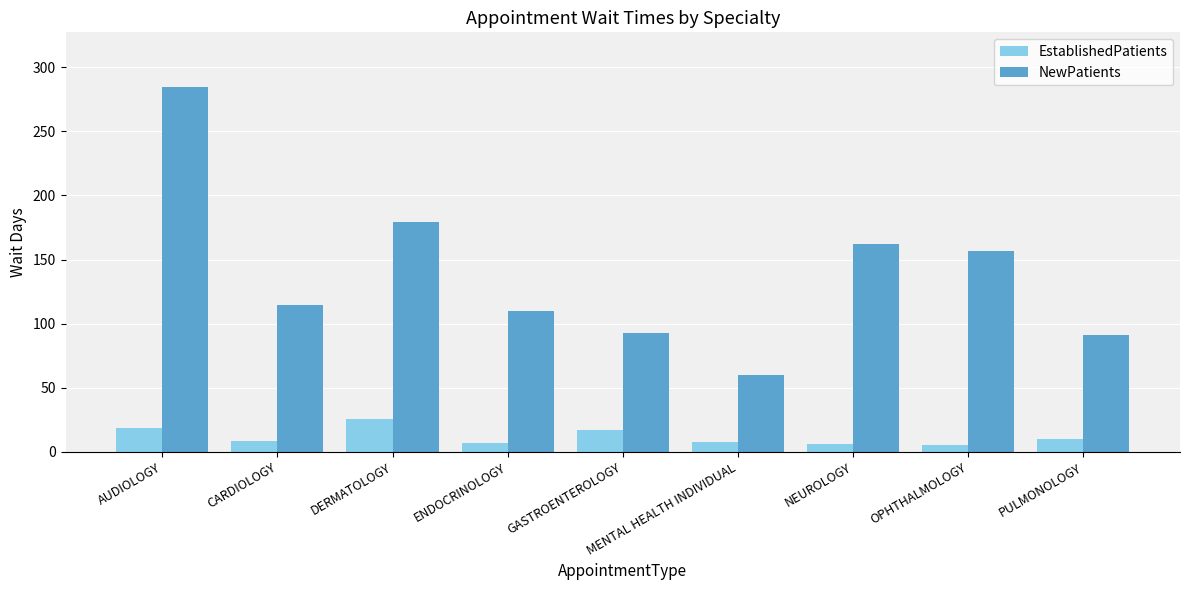

At which category is the sum across all series the highest?

AUDIOLOGY